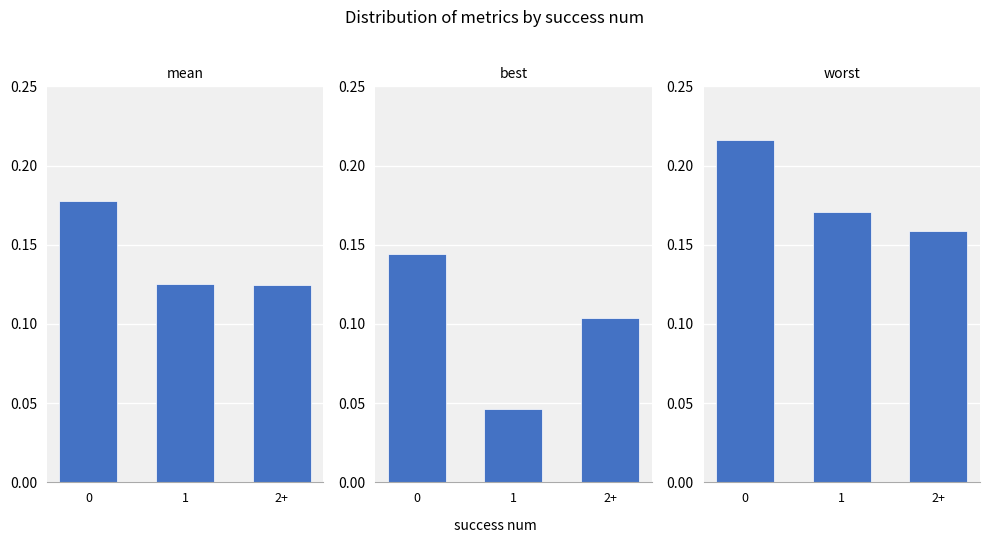

How many bars are there in total?

9